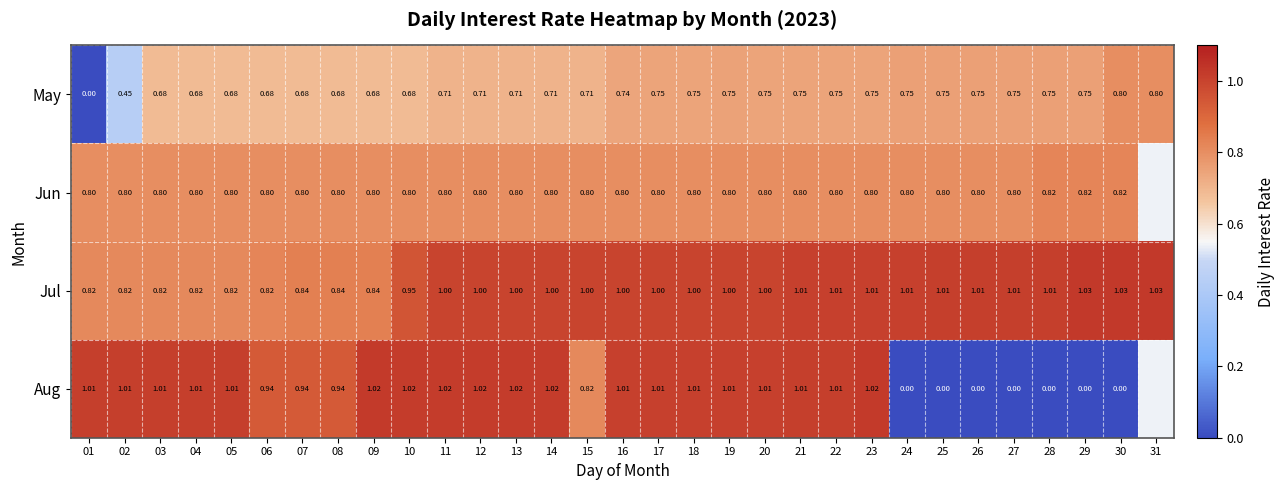

What is the approximate value of May at 28?

0.8